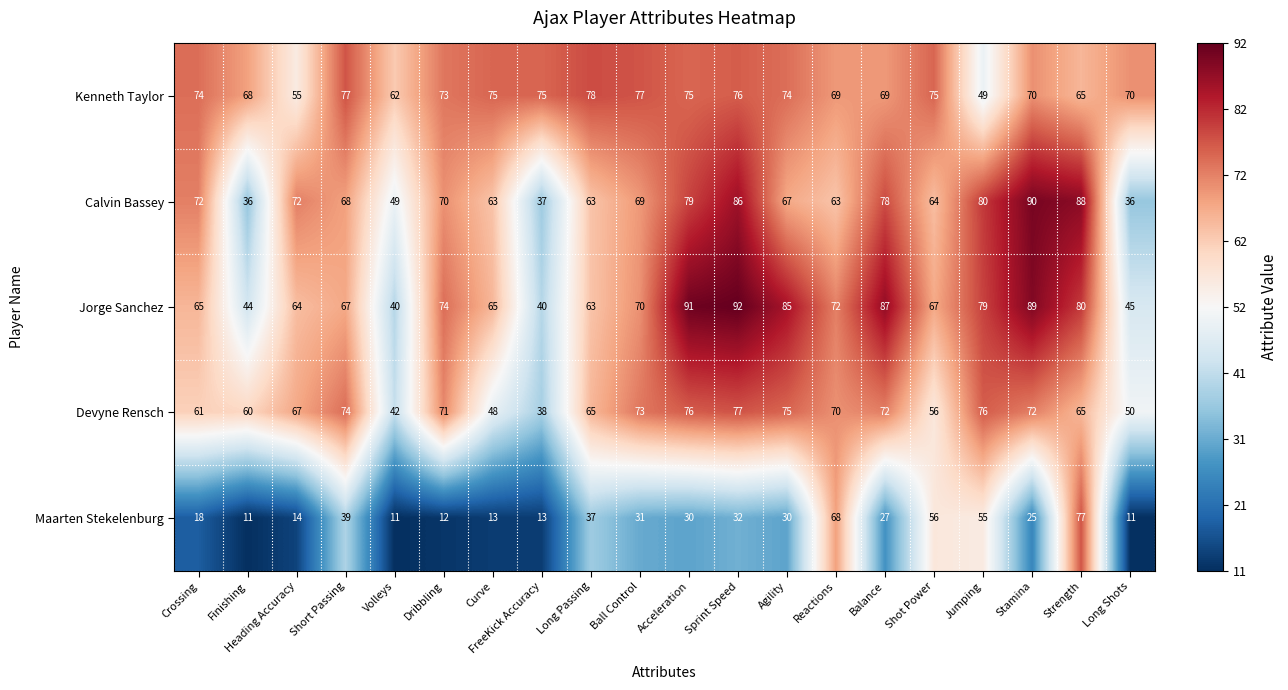

What value does the Calvin Bassey series have at Acceleration, to the nearest 10?

80